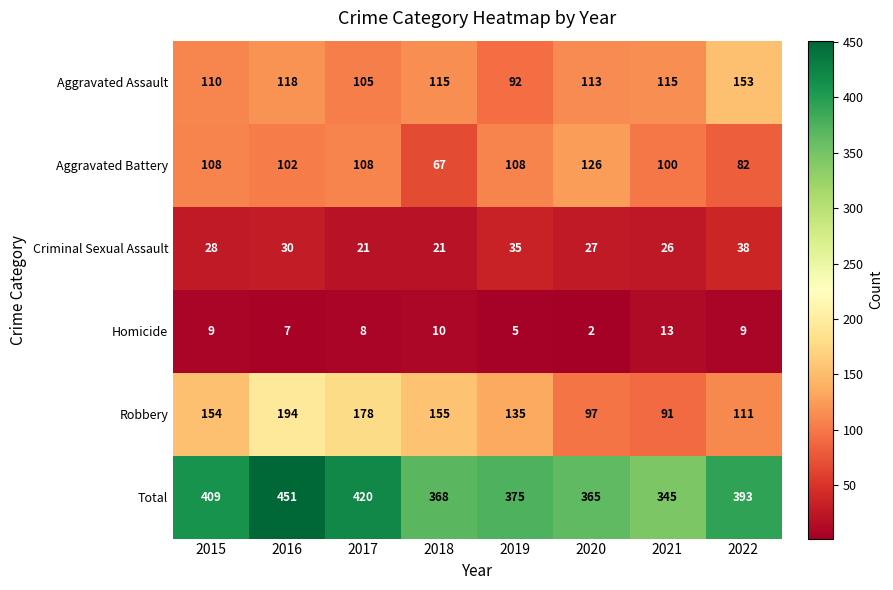

What is the approximate value of Aggravated Assault at 2021?

115